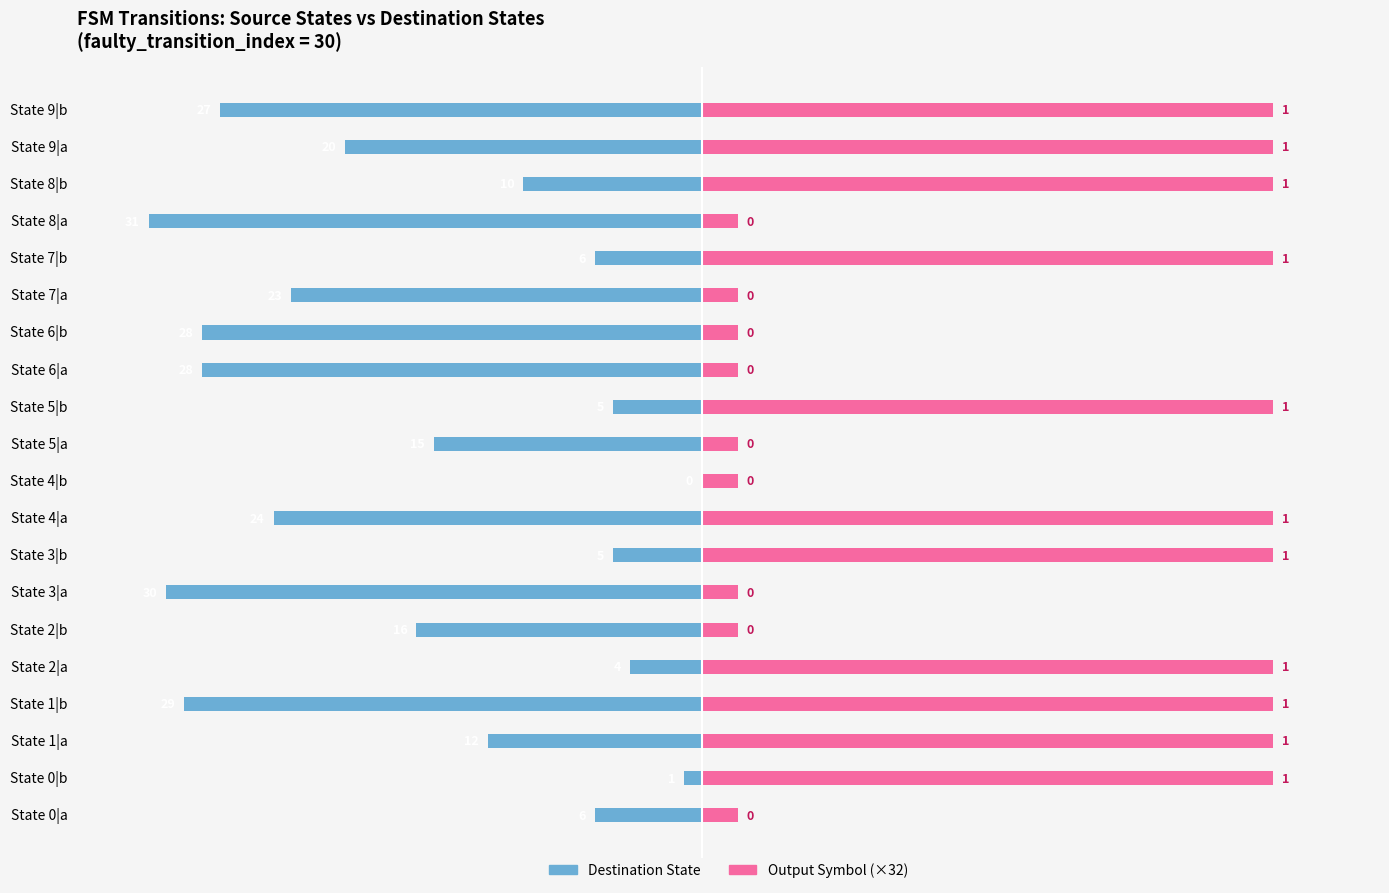

What is the sum of all Destination State values?

-320